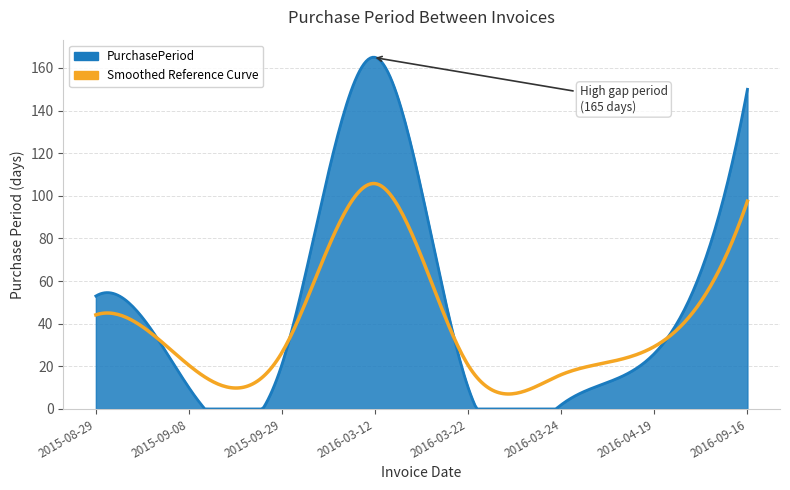

Does the chart have visible grid lines?

Yes